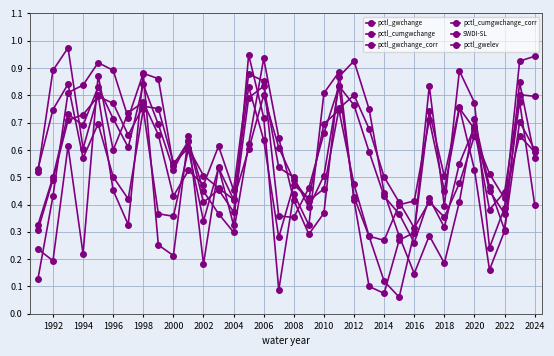

At which label is pctl_gwelev closest to 0?

2016